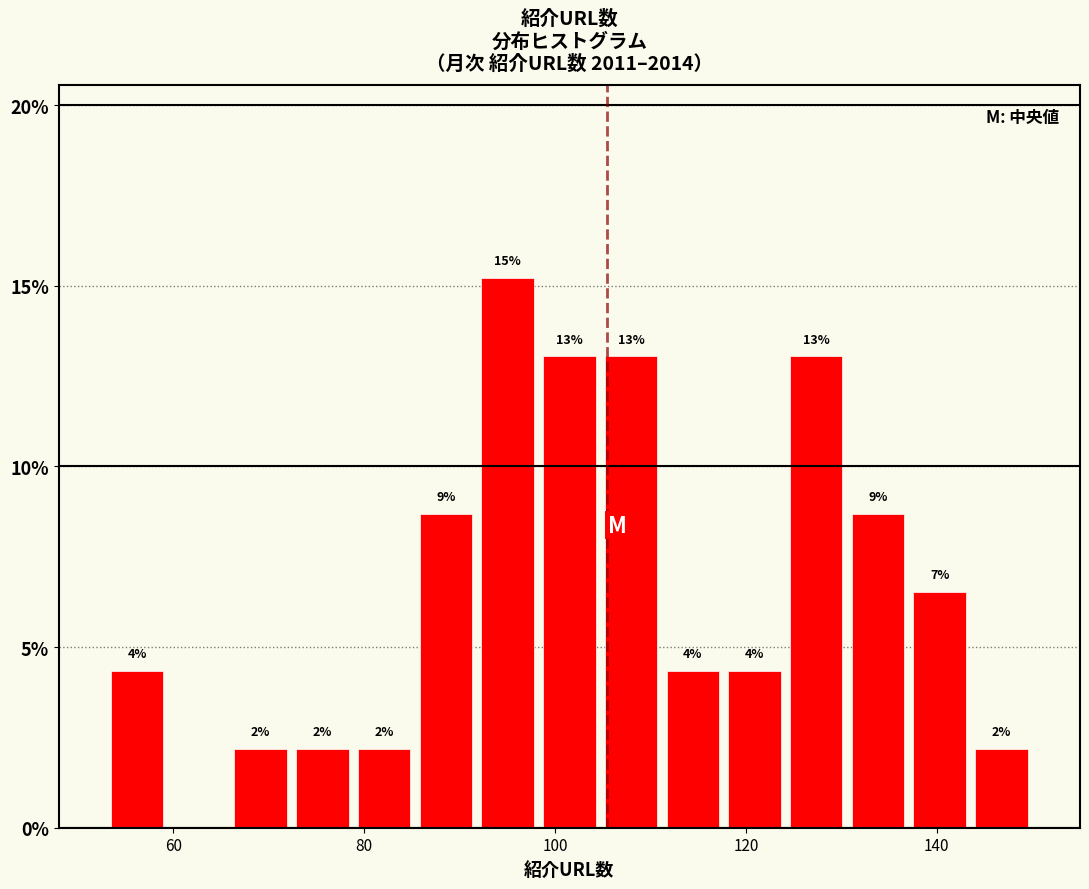

Around what value on the x-axis is the tallest bar? Give the approximate position of its centre, as read against the axis.

96